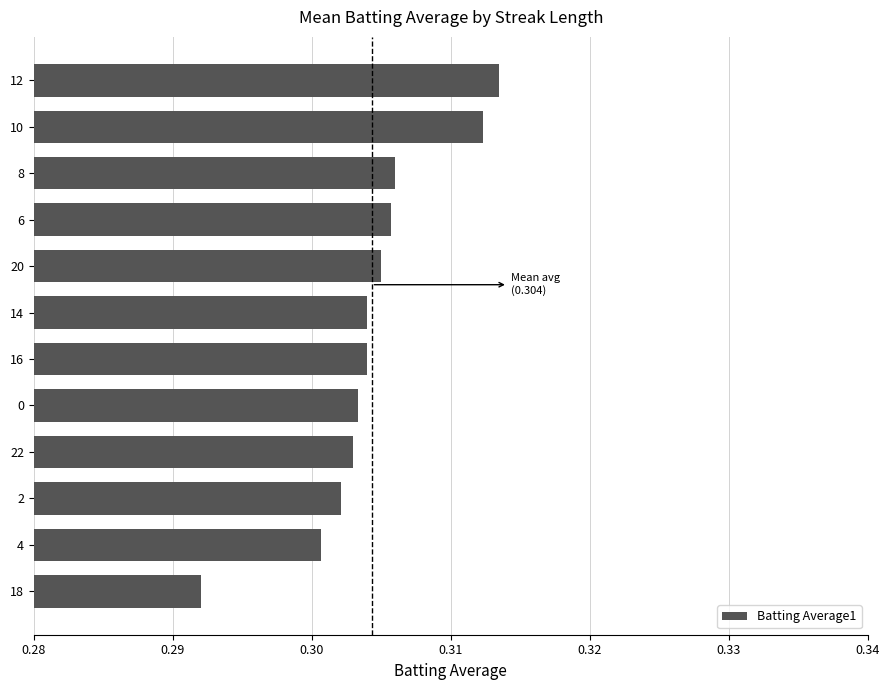

The chart shows a value of 0.2 at 6. True or false?

False